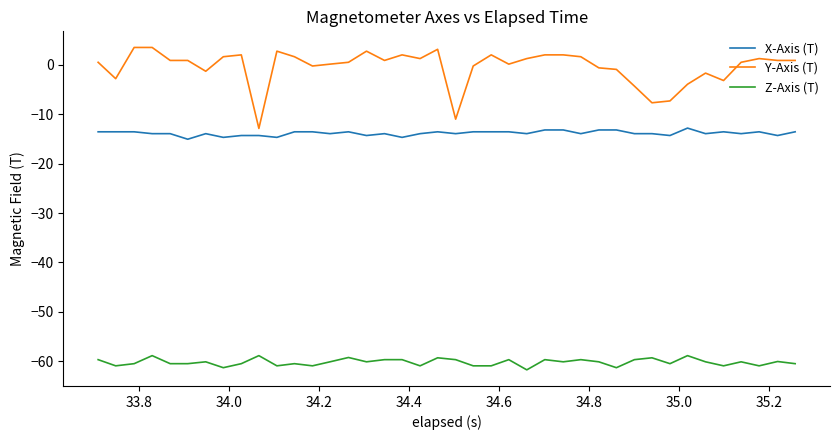

True or false: Z-Axis (T) and X-Axis (T) cross at least once.

False